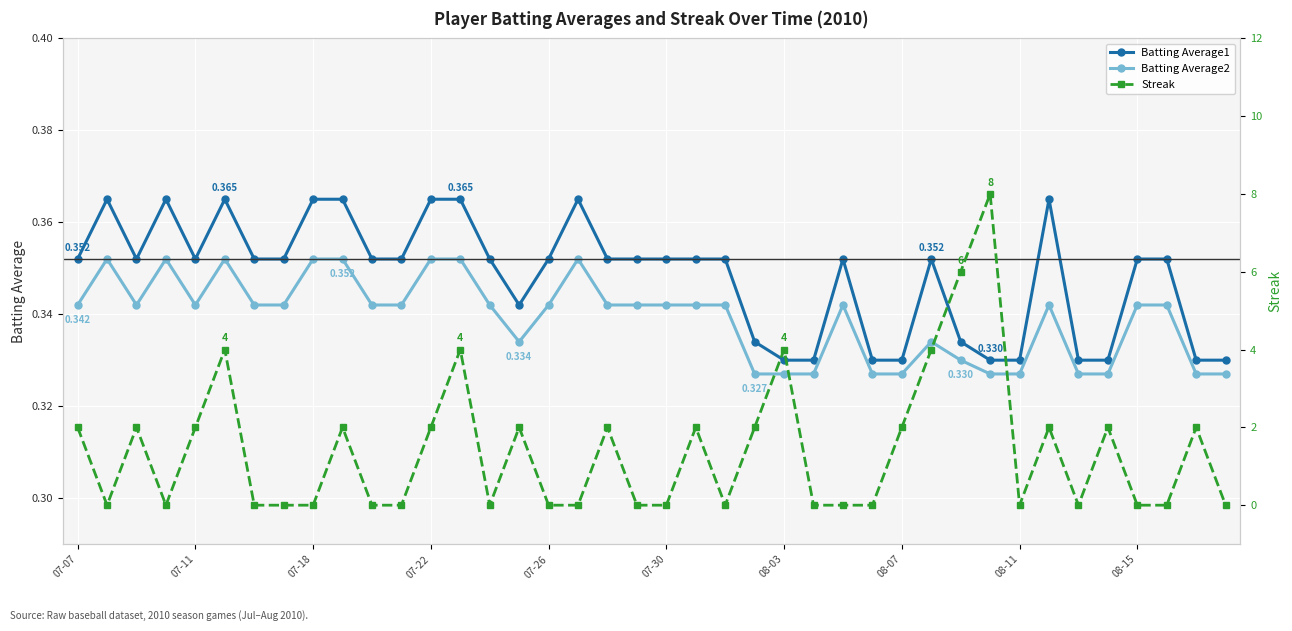

At which category does the chart reach its peak across all series?

31